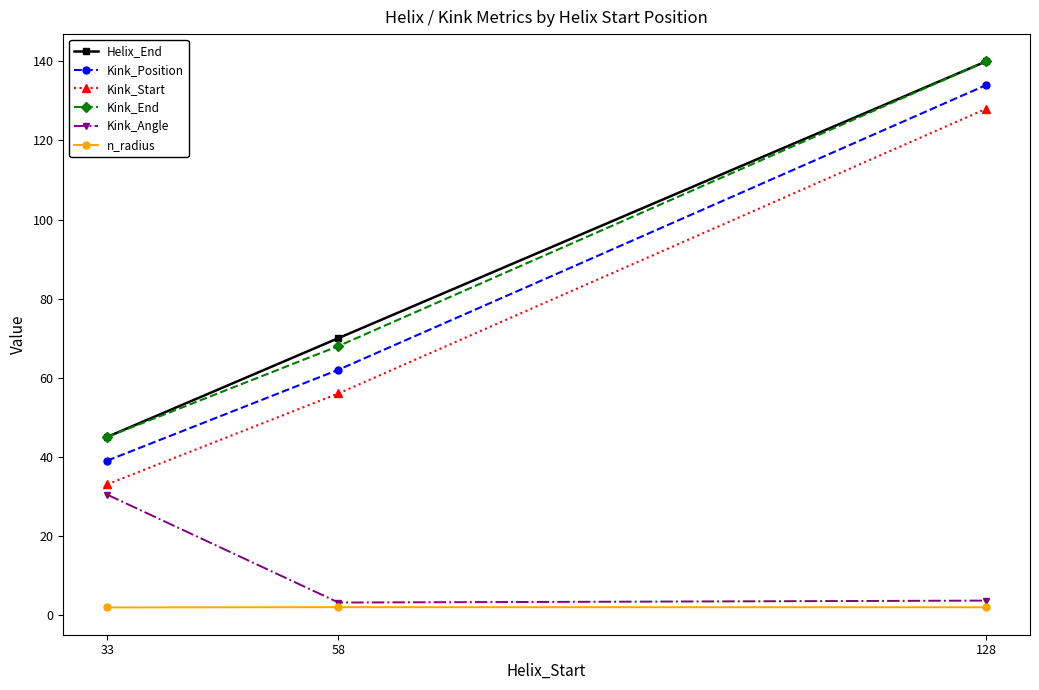

What is the sum of the Kink_End values at 58 and 33?

113.0